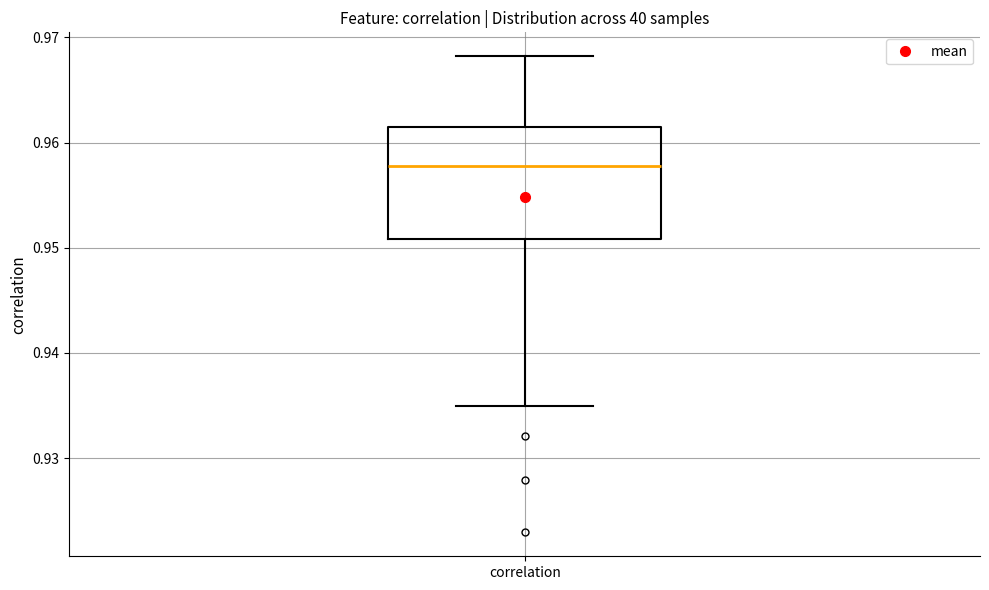

Where does the upper whisker of the box for correlation end on the y-axis? The values are not printed on the chart, so give them approximately, as read against the axis.

0.968